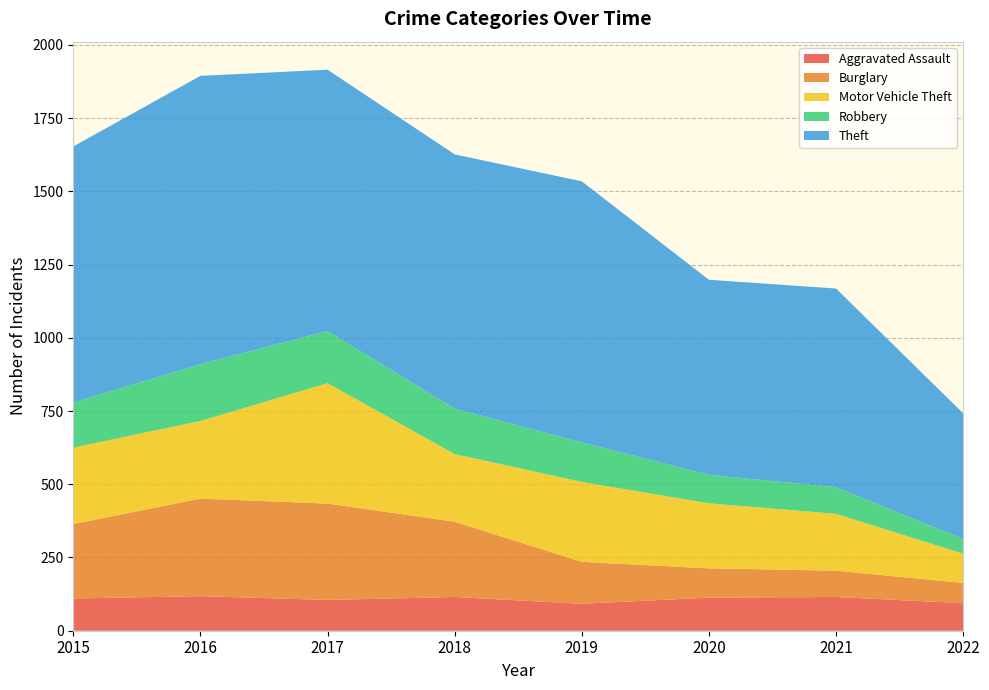

Reading left to right, extract all data points from this chart.

Aggravated Assault: 2015=110	2016=118	2017=105	2018=115	2019=92	2020=113	2021=115	2022=94
Burglary: 2015=254	2016=333	2017=329	2018=257	2019=143	2020=100	2021=90	2022=69
Motor Vehicle Theft: 2015=261	2016=265	2017=411	2018=231	2019=273	2020=222	2021=194	2022=100
Robbery: 2015=154	2016=194	2017=178	2018=155	2019=135	2020=97	2021=91	2022=50
Theft: 2015=874	2016=984	2017=892	2018=868	2019=891	2020=666	2021=678	2022=429